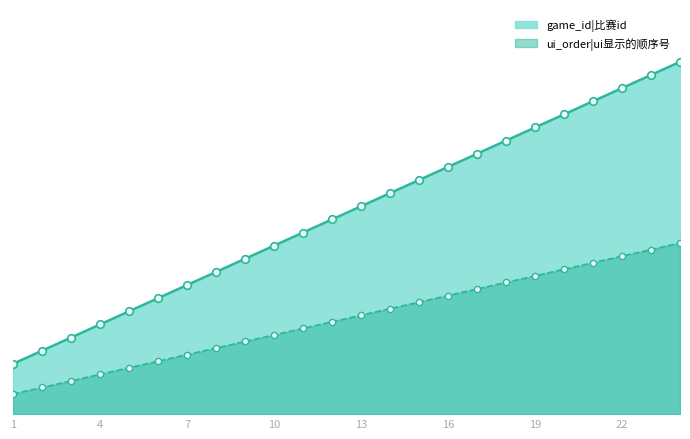

Which series has the largest total across all categories?

game_id|比赛id